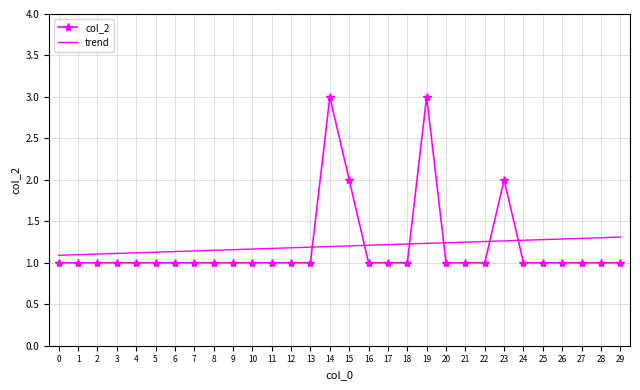

The value of col_2 at 6 is 0.3. True or false?

False